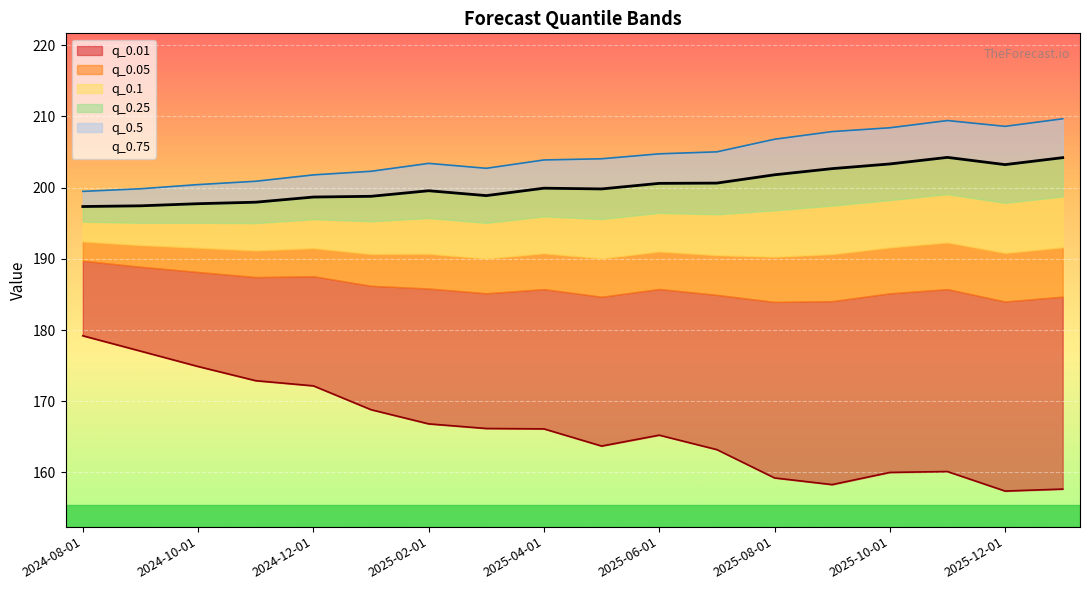

What is the approximate value of q_0.5 at 2025-10-01?

203.3